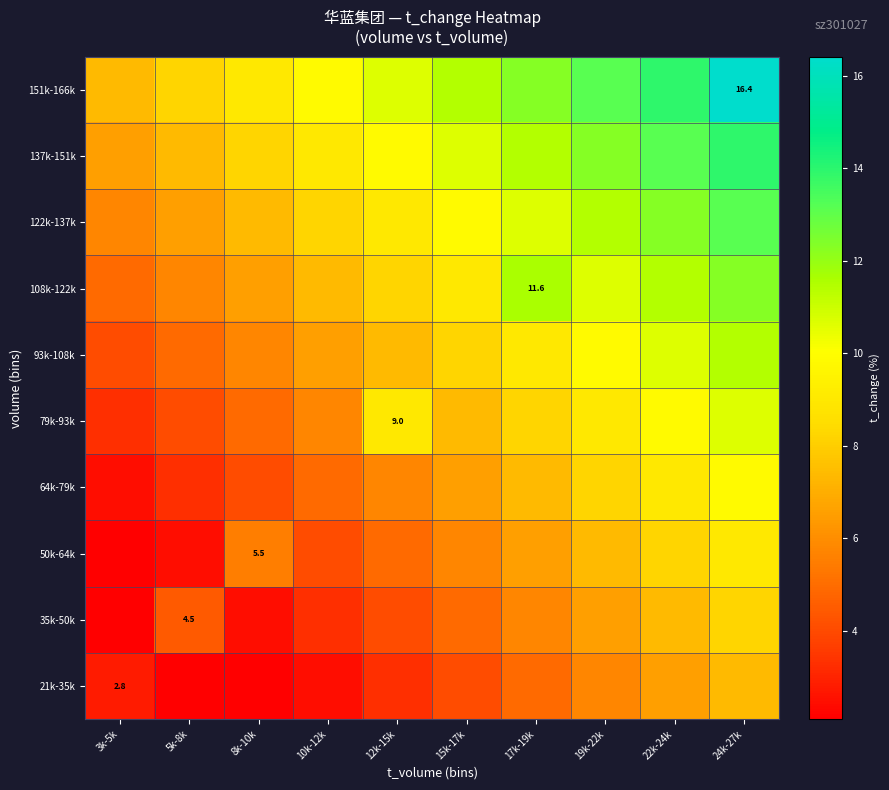

Rank the series by their maximum value, from lowest to highest.

21k-35k, 35k-50k, 50k-64k, 64k-79k, 79k-93k, 93k-108k, 108k-122k, 122k-137k, 137k-151k, 151k-166k